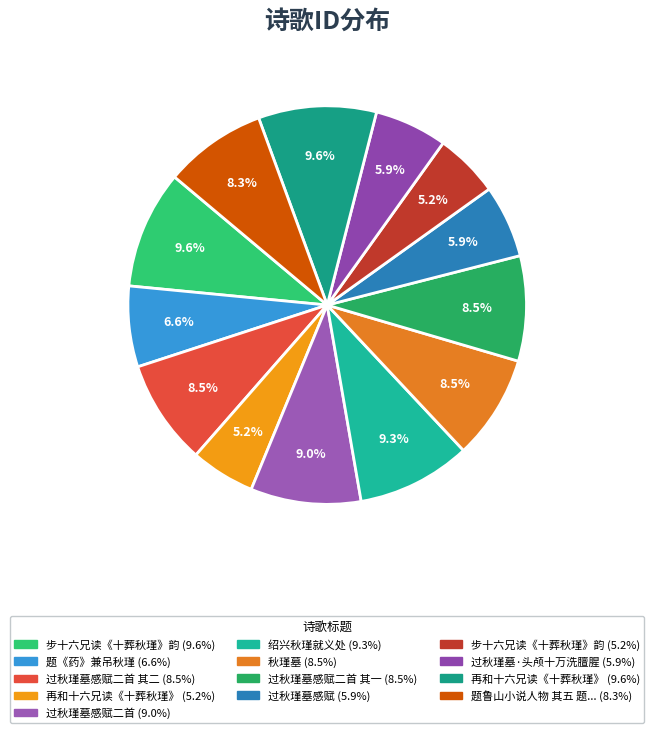

Which slice is the largest?

再和十六兄读《十葬秋瑾》